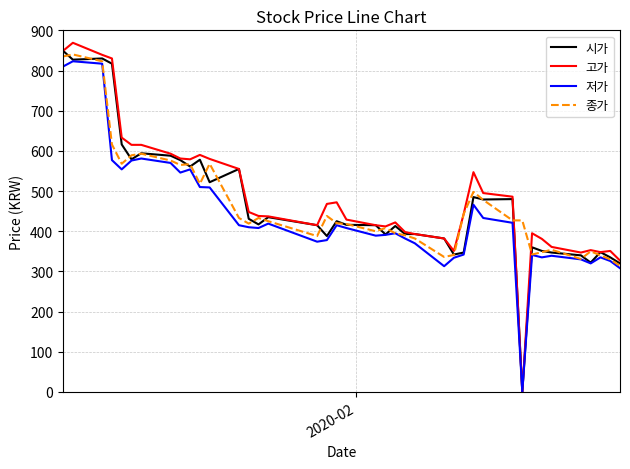

What is the maximum value for 종가?

840